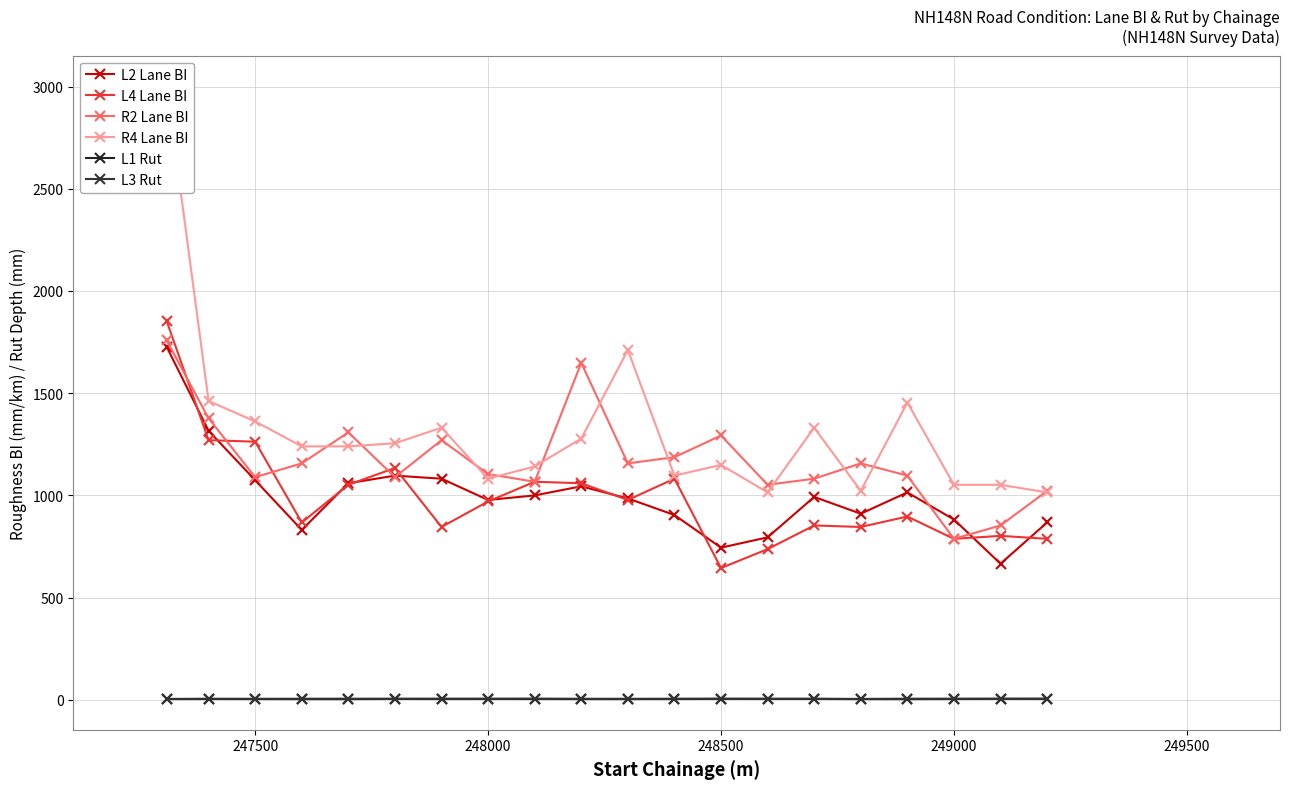

Is the value of L1 Rut at 248500 greater than the value of R4 Lane BI at 16?

No